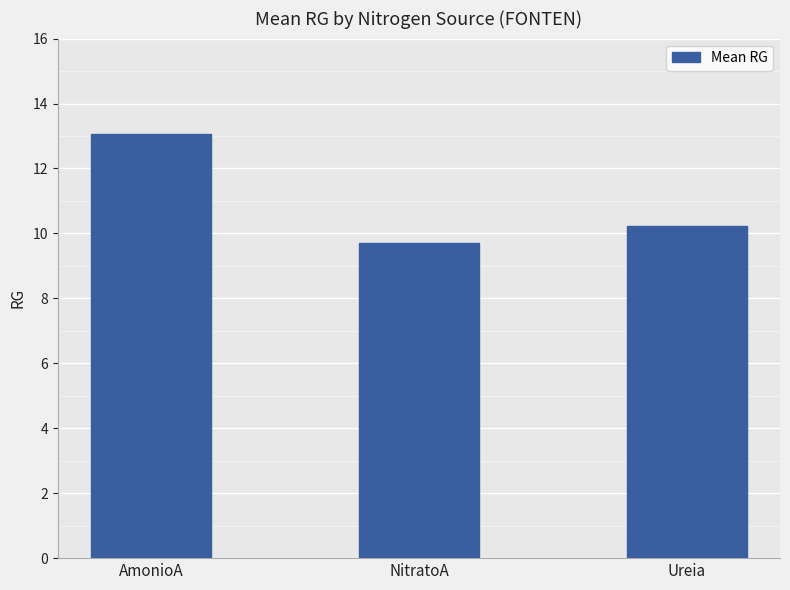

What is the sum of the values at Ureia and AmonioA?

23.3